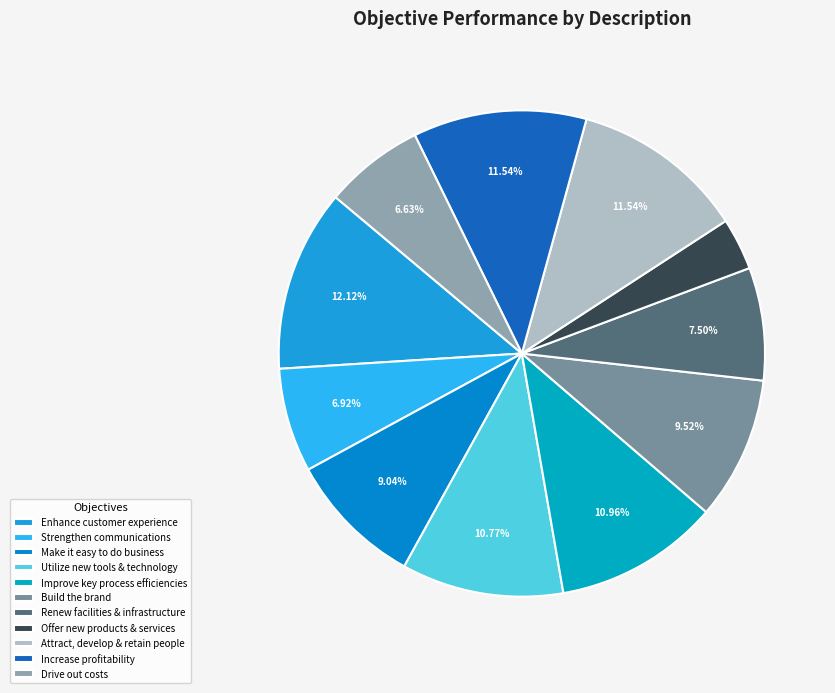

True or false: Utilize new tools & technology accounts for 23% of the total.

False